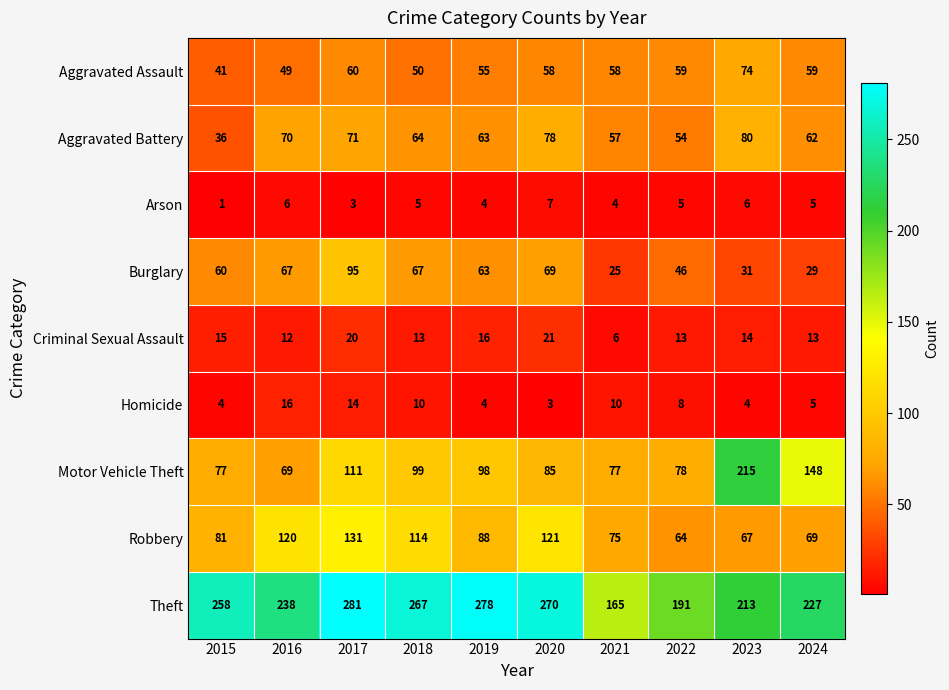

At which label does Motor Vehicle Theft first exceed 98?

2017